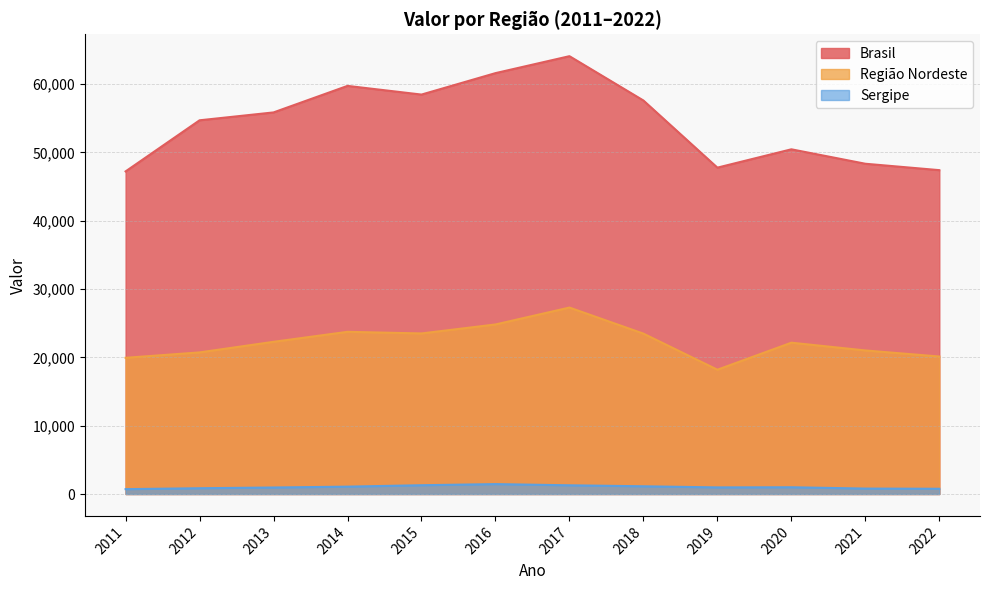

At which label is Sergipe closest to 1081?

2014